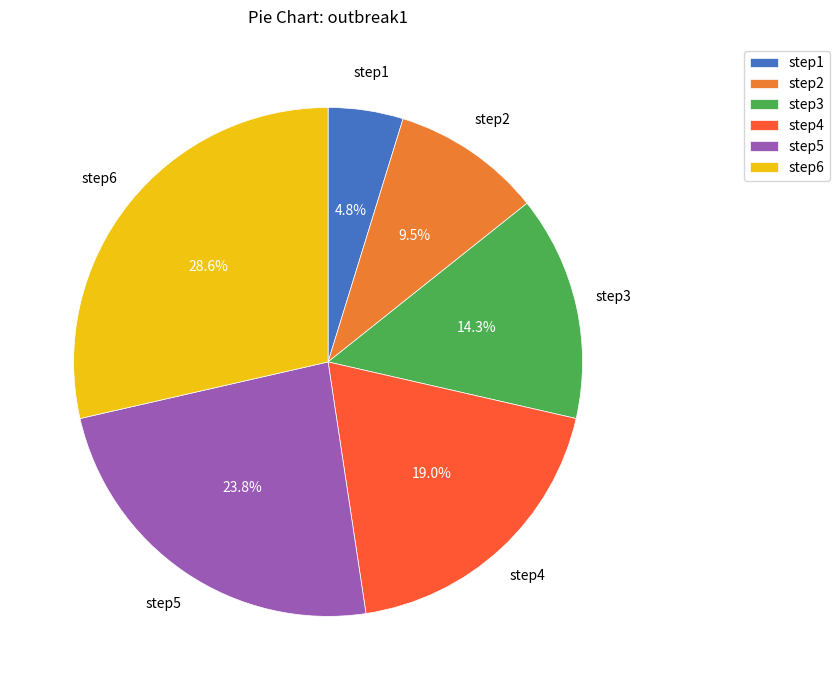

Which has a higher value, step6 or step5?

step6